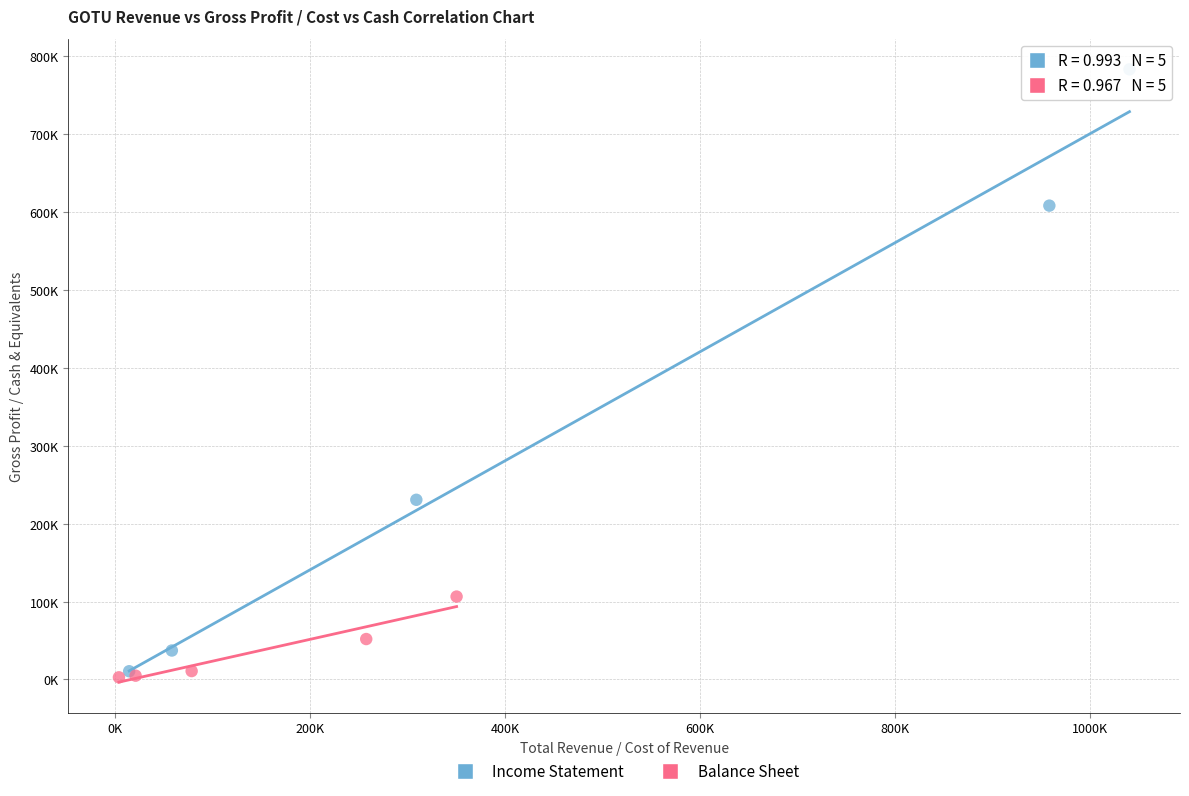

Which series contains the lowest Y value?

Balance Sheet